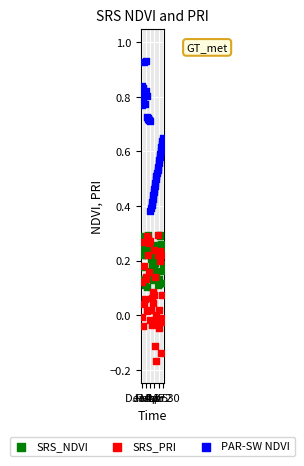

Which series contains the lowest Y value?

SRS_PRI